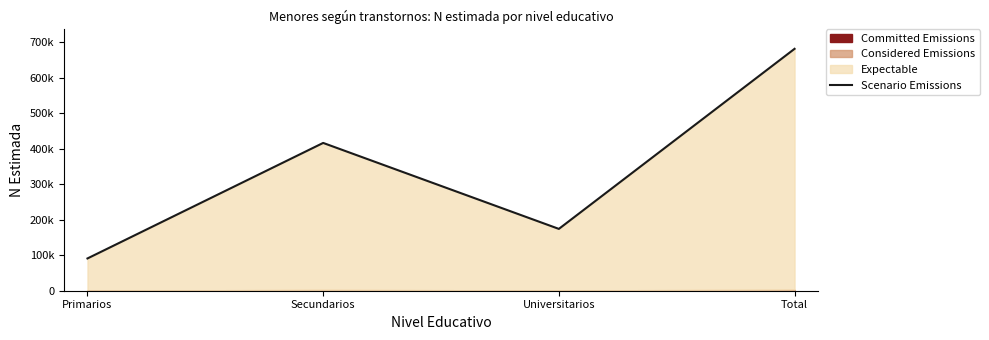

What is the average value?

340510